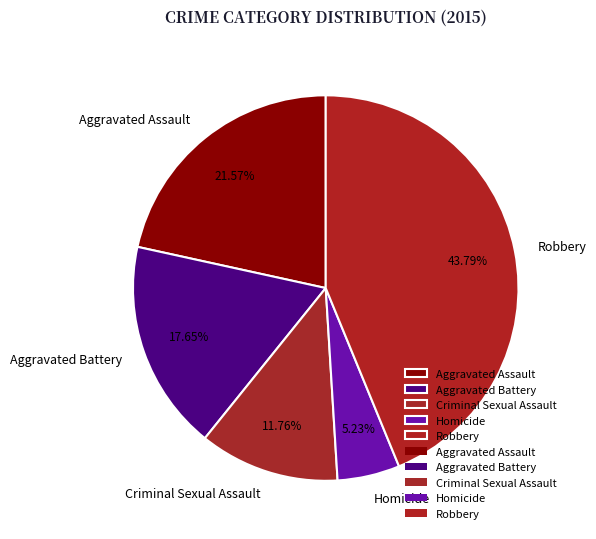

How many slices are in this pie chart?

5